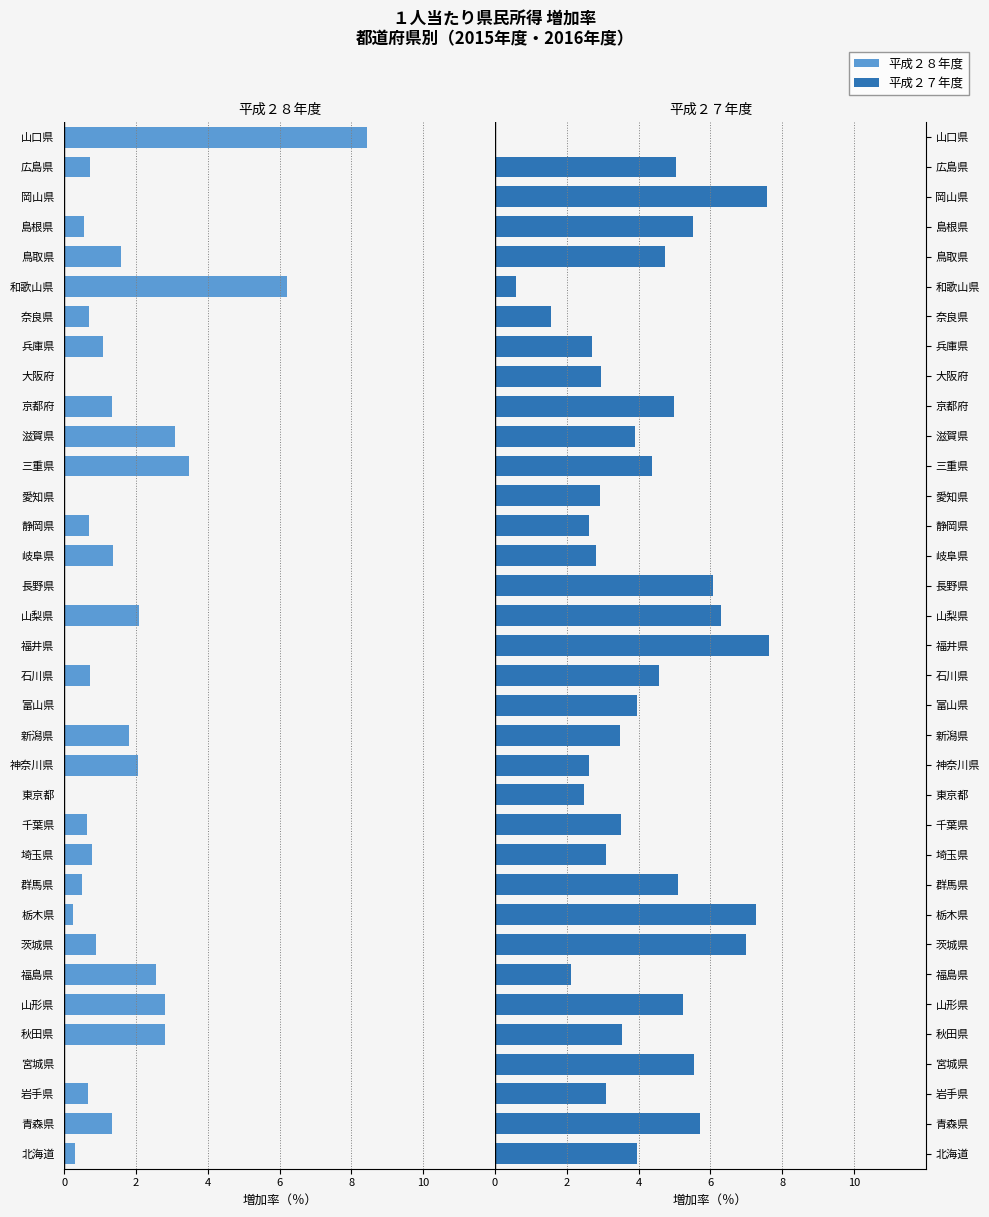

How many data points in 平成２７年度 are above 3?

24